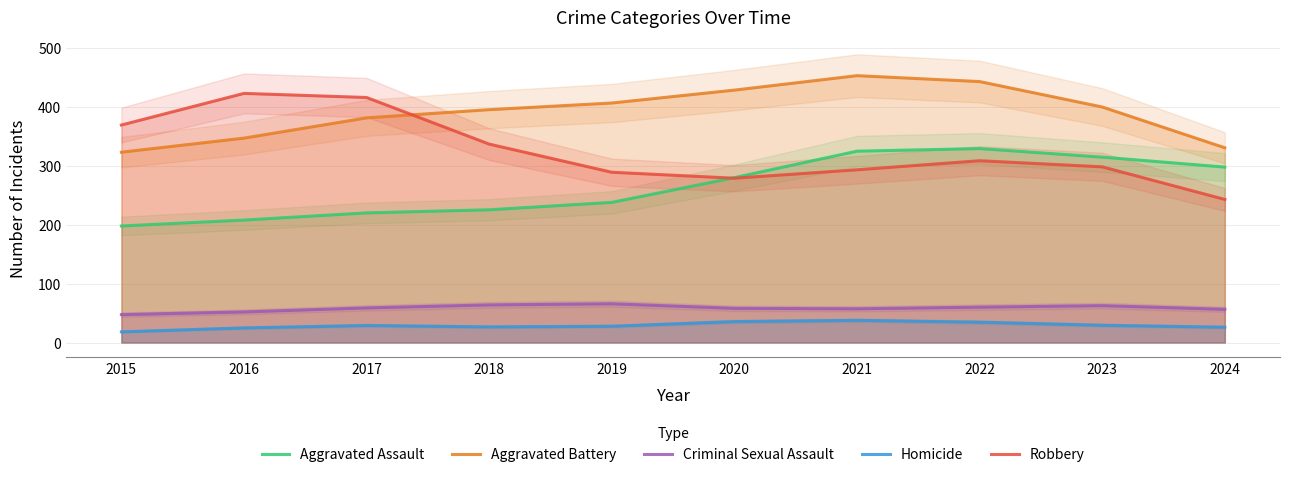

At which category does Robbery reach its first local valley?

2020